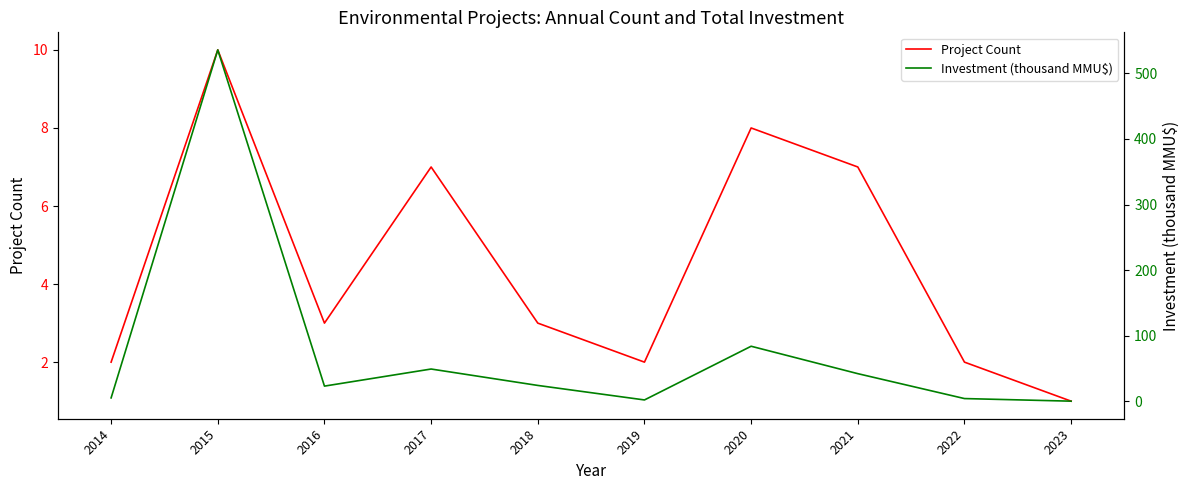

What is the total value across all series at 2021?

49.0